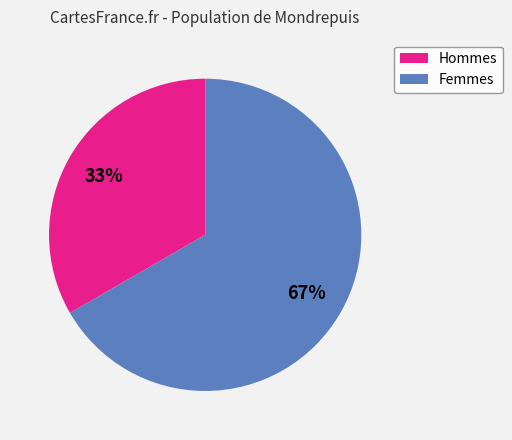

To the nearest percent, what percentage of the pie is Hommes?

33%